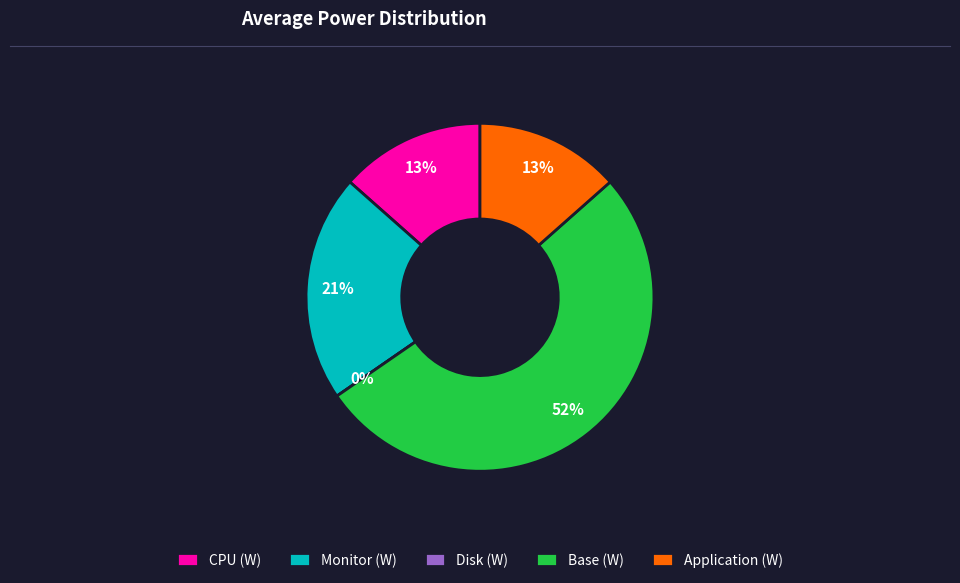

Rank the categories by value from lowest to highest.

Disk (W), CPU (W), Application (W), Monitor (W), Base (W)